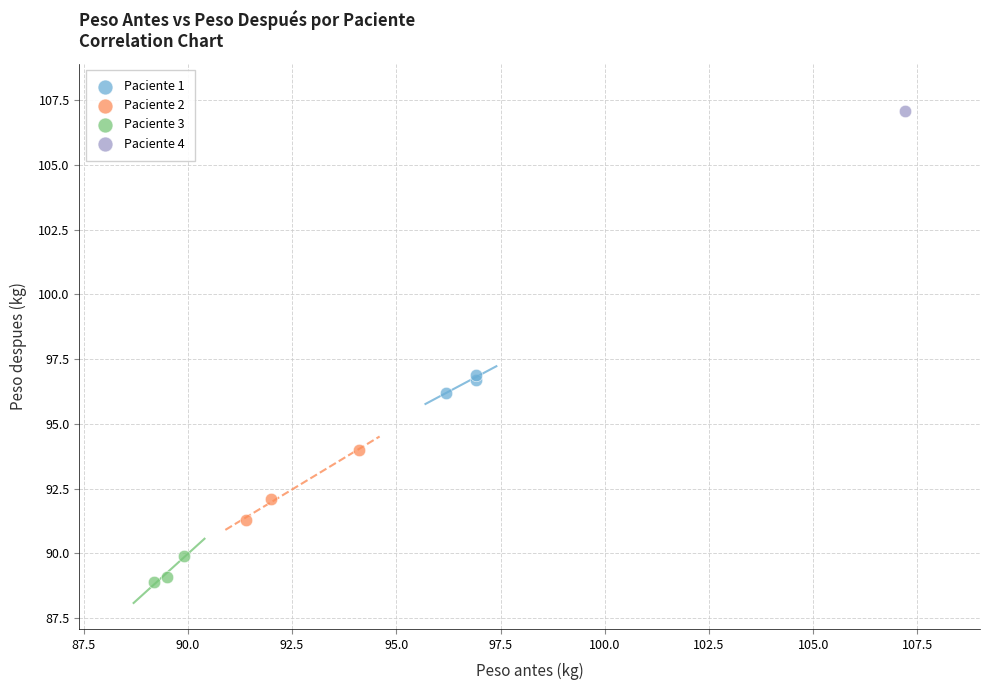

Which series reaches the maximum Y coordinate?

Paciente 4